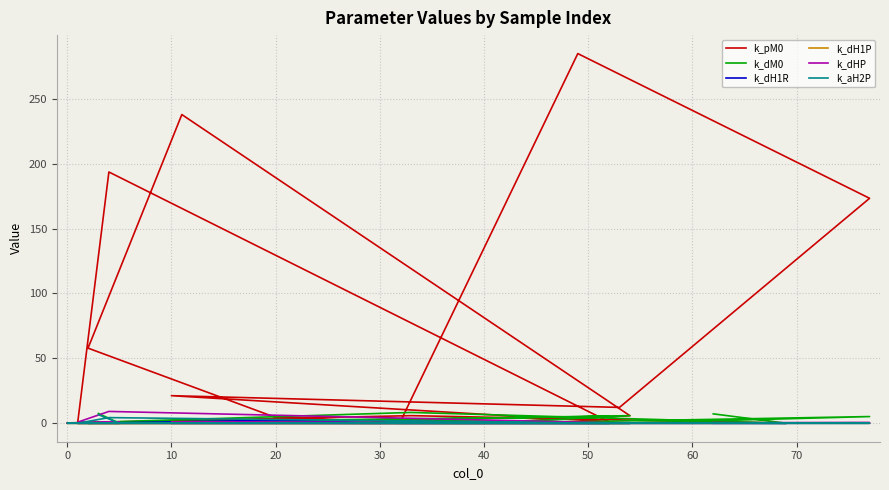

Count the number of categories in the chart.

20